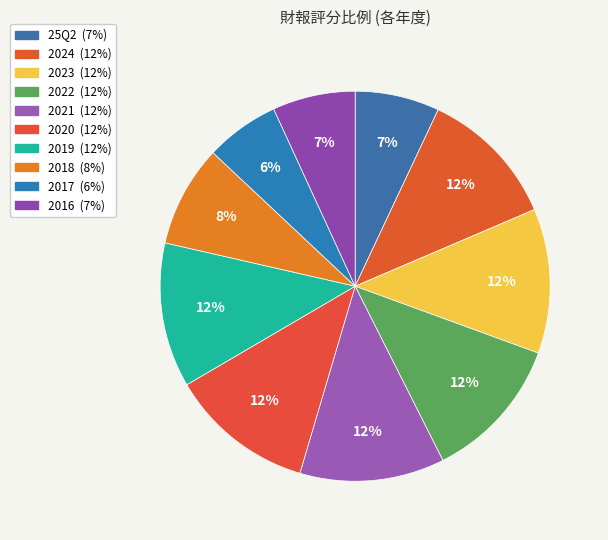

How many segments does this pie chart have?

10